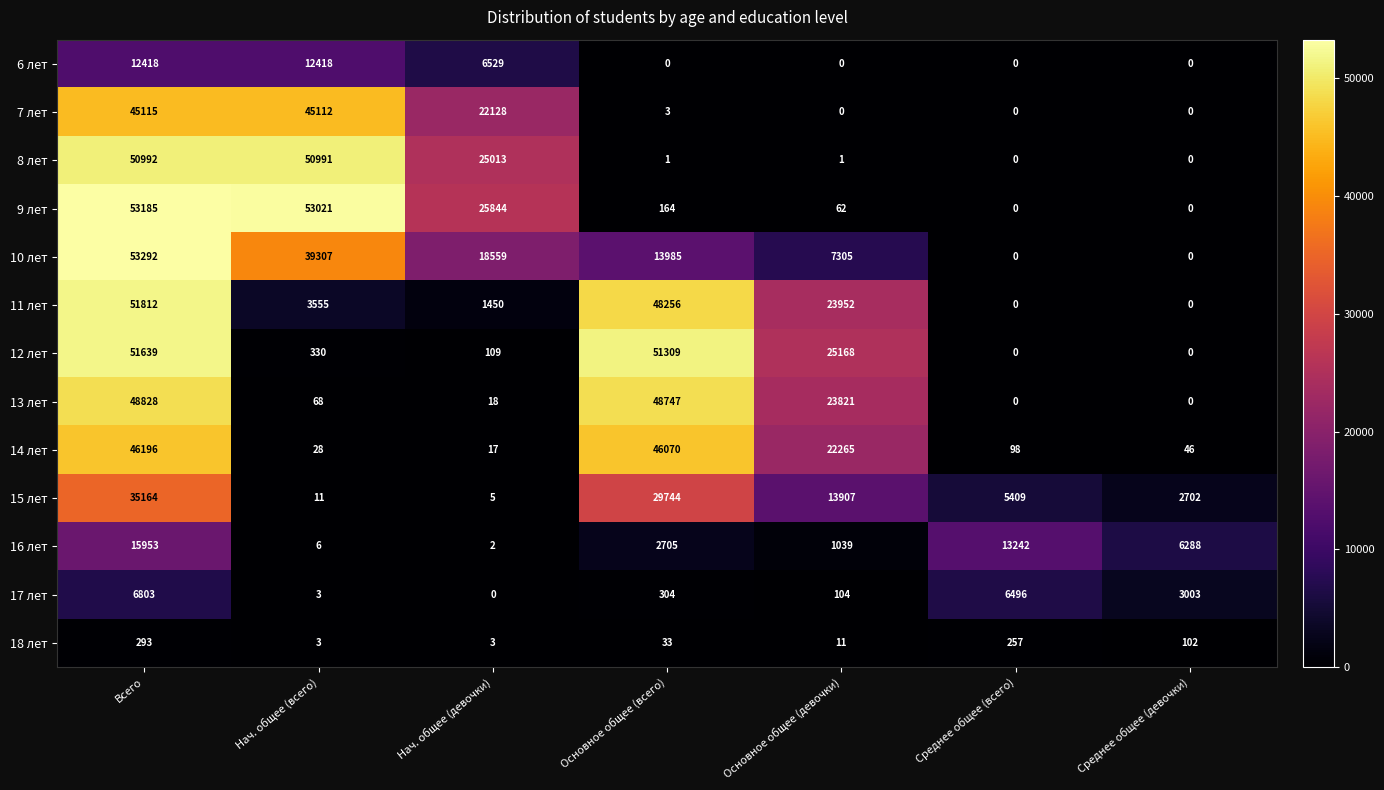

At which label does 8 лет first exceed 1?

Всего